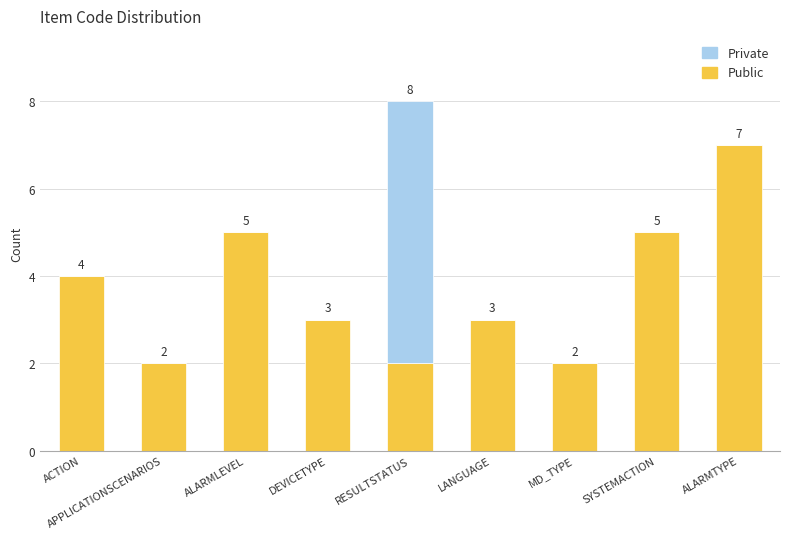

How many categories are shown in the chart?

9